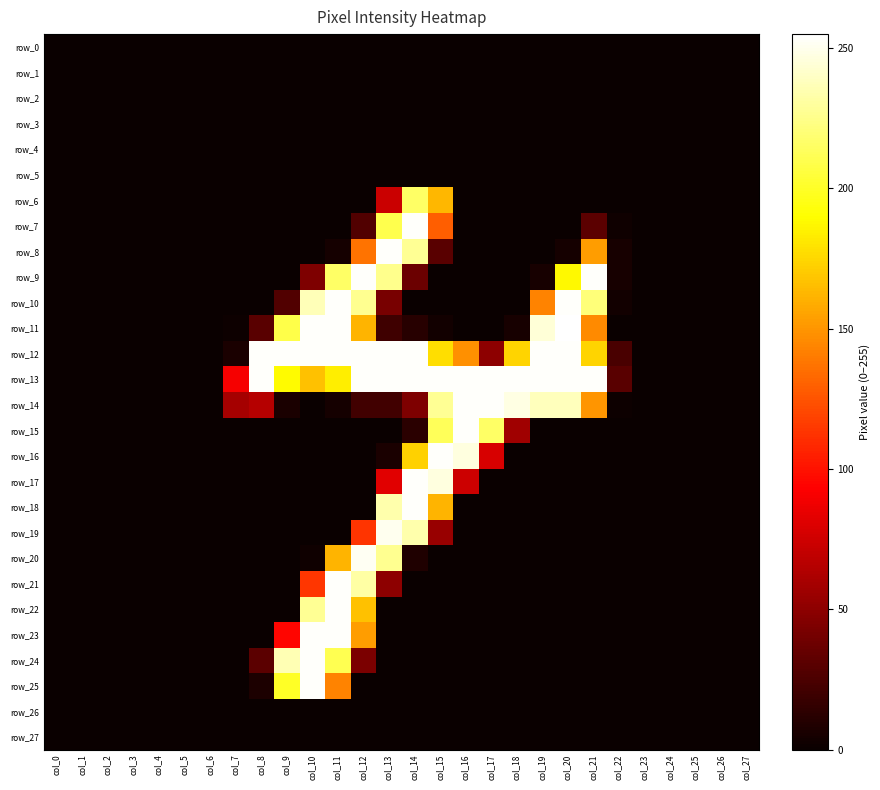

Is it true that row_6 equals 0 at col_4?

True